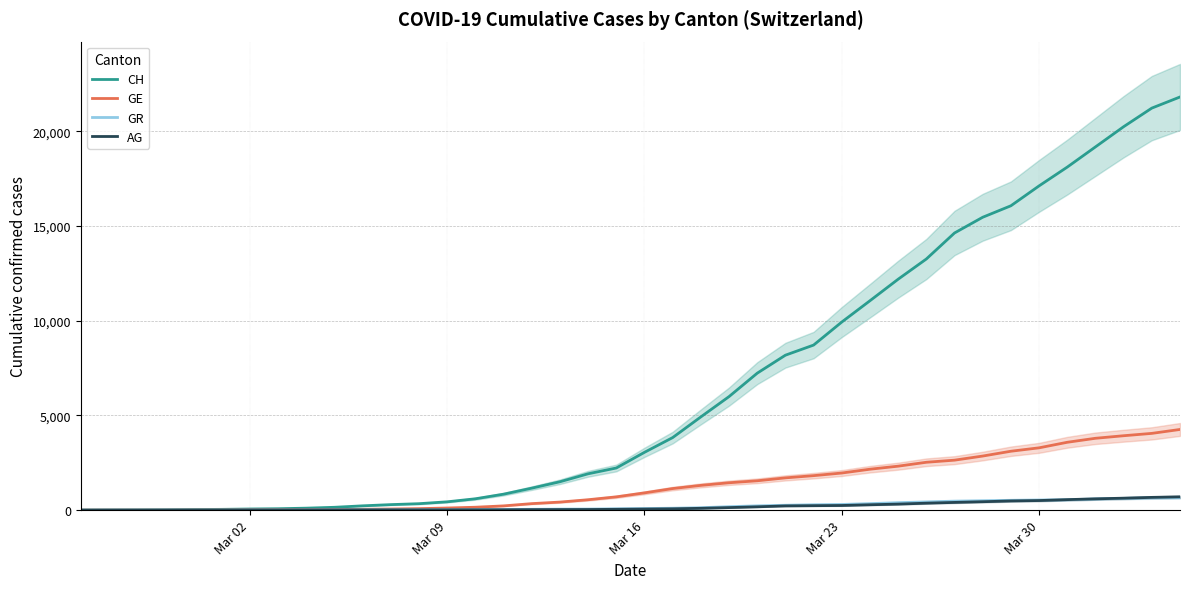

What is the maximum value for GE?

4259